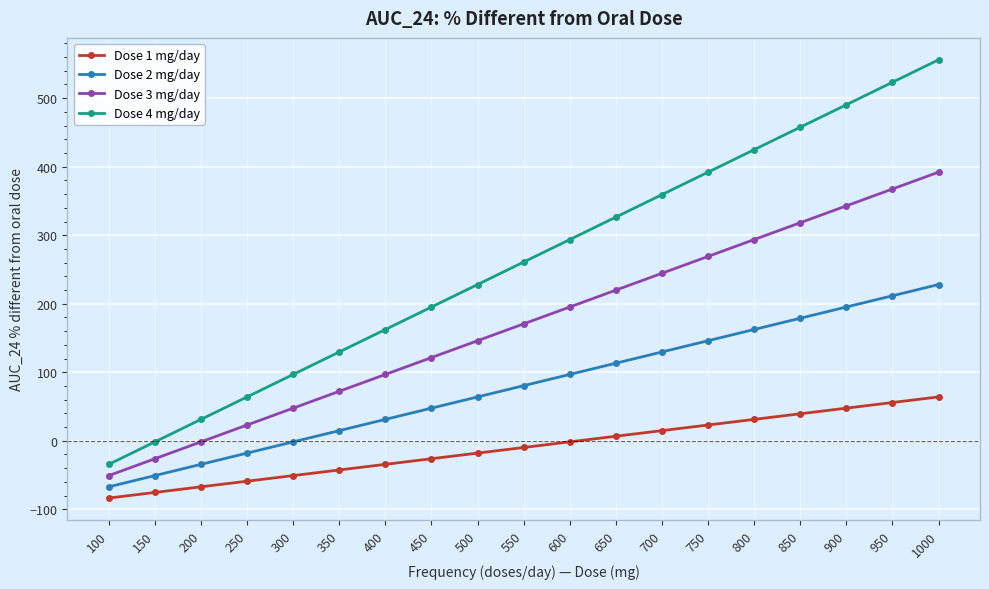

How many series are shown in this chart?

4